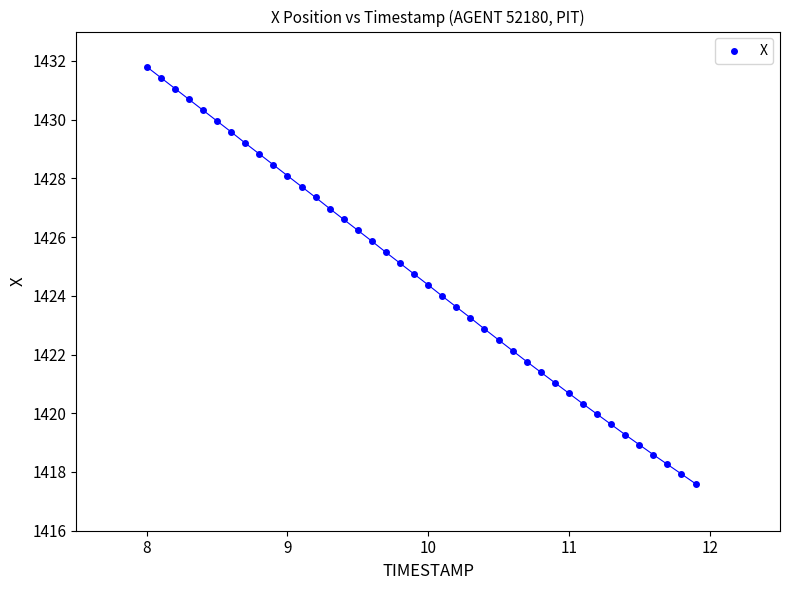

What is the range of X values (max minus min)?

3.9